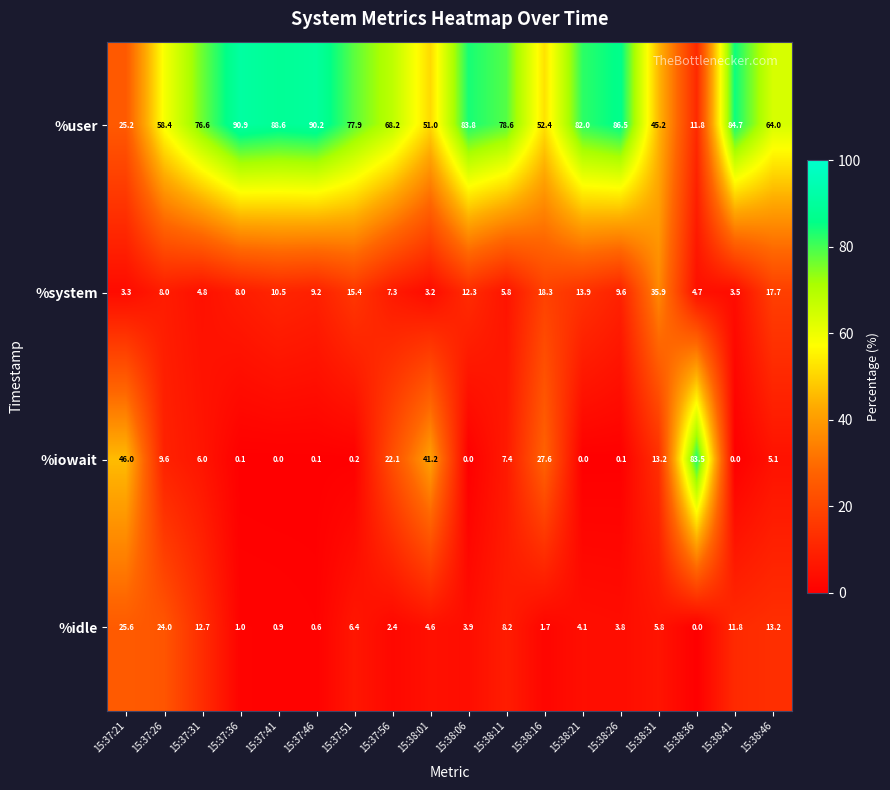

What is the difference between the highest and lowest values at 15:37:41?

88.6